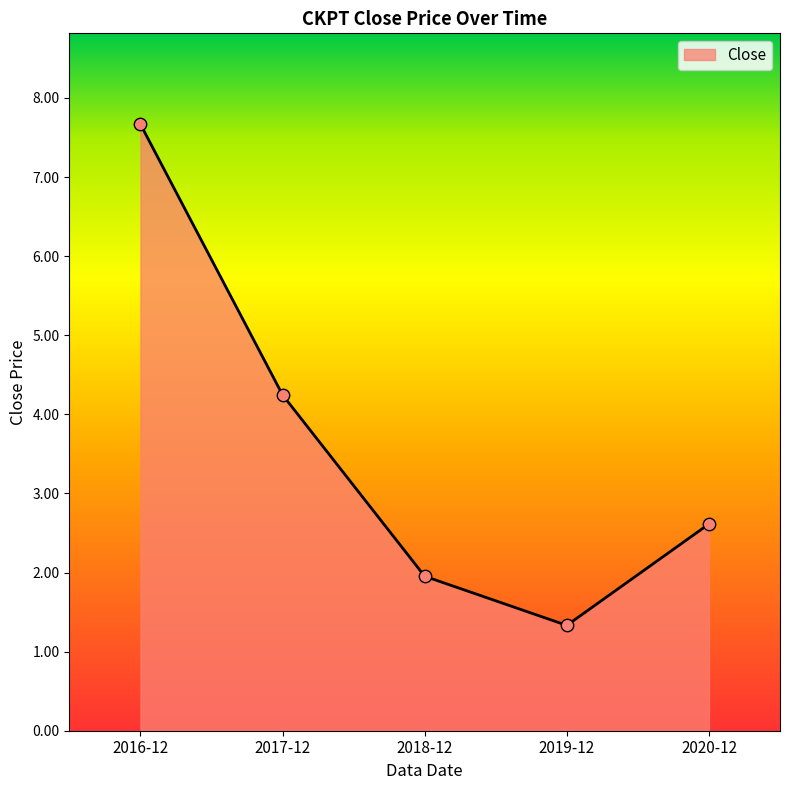

What is the ratio of the value at 2016-12 to the value at 2020-12?

2.9